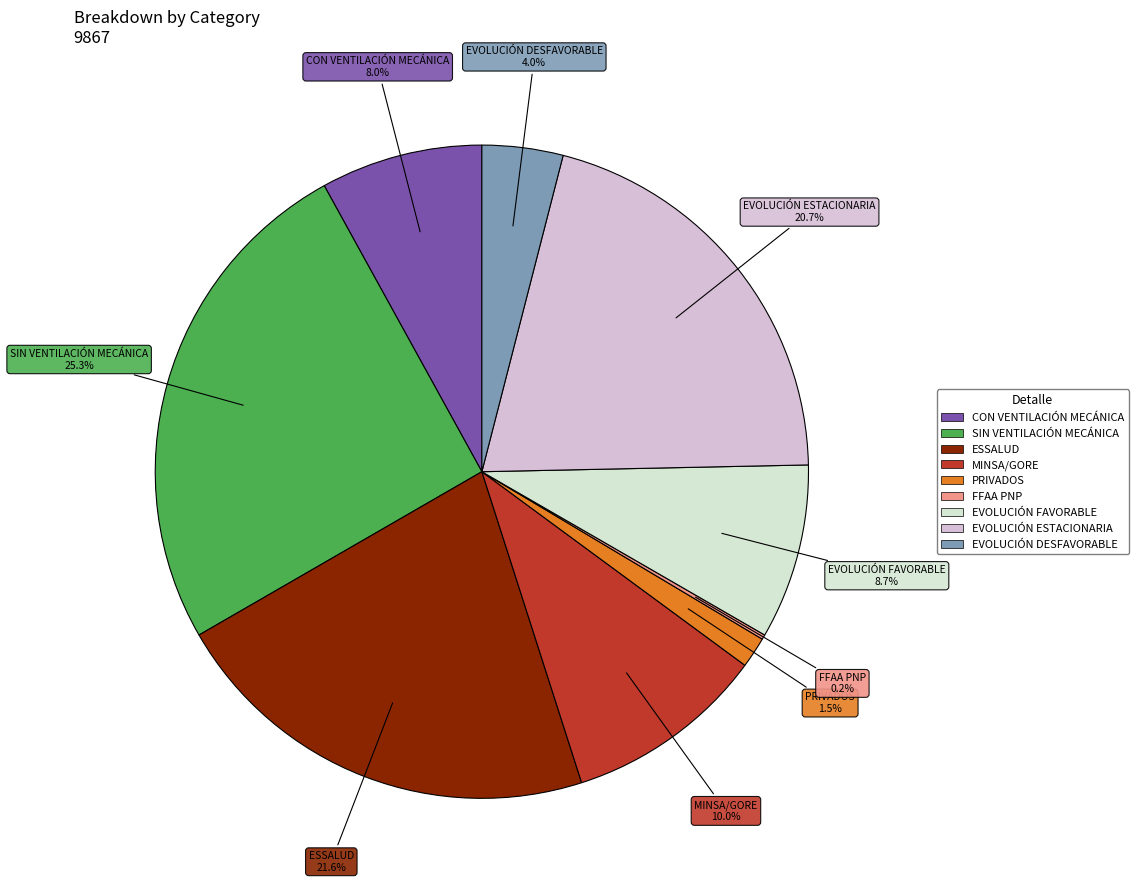

Between MINSA/GORE and SIN VENTILACIÓN MECÁNICA, which is larger?

SIN VENTILACIÓN MECÁNICA